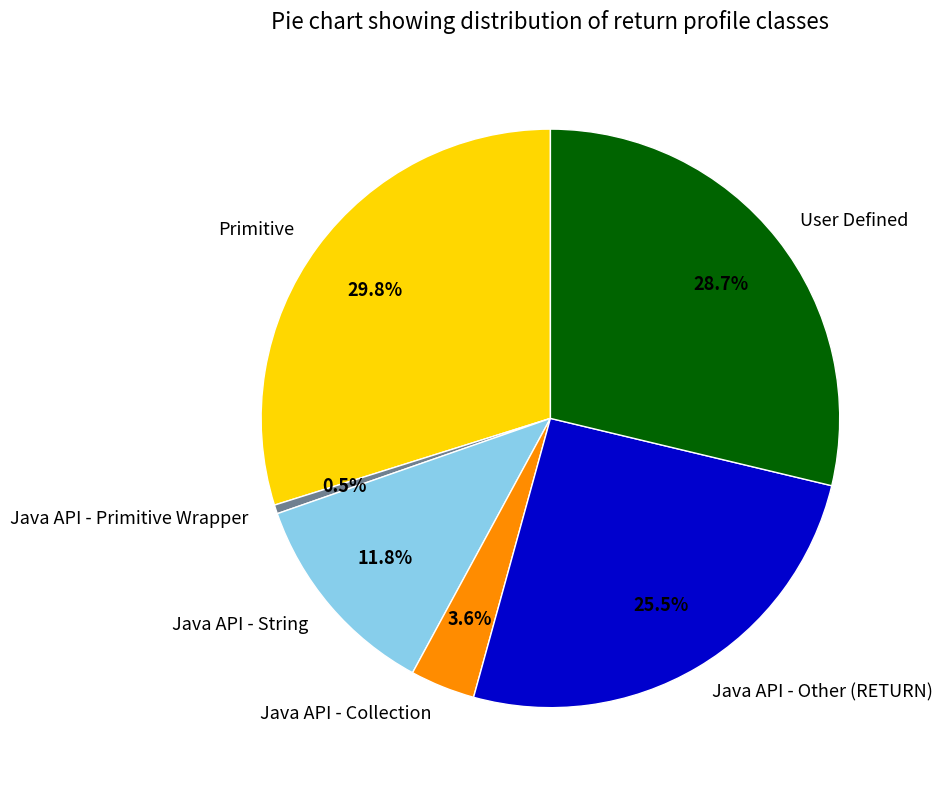

How many segments does this pie chart have?

6